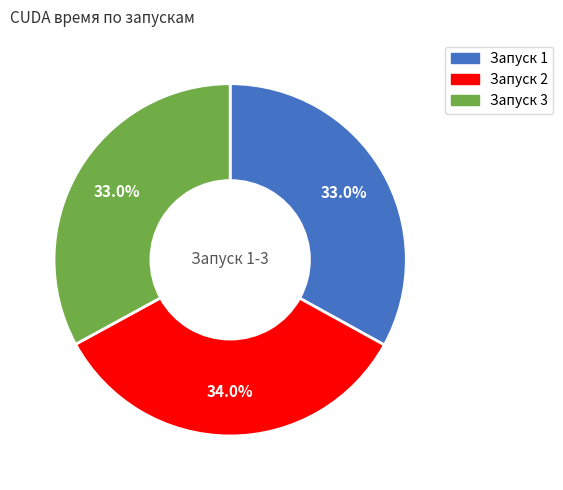

Is there any slice that represents more than half of the pie?

No